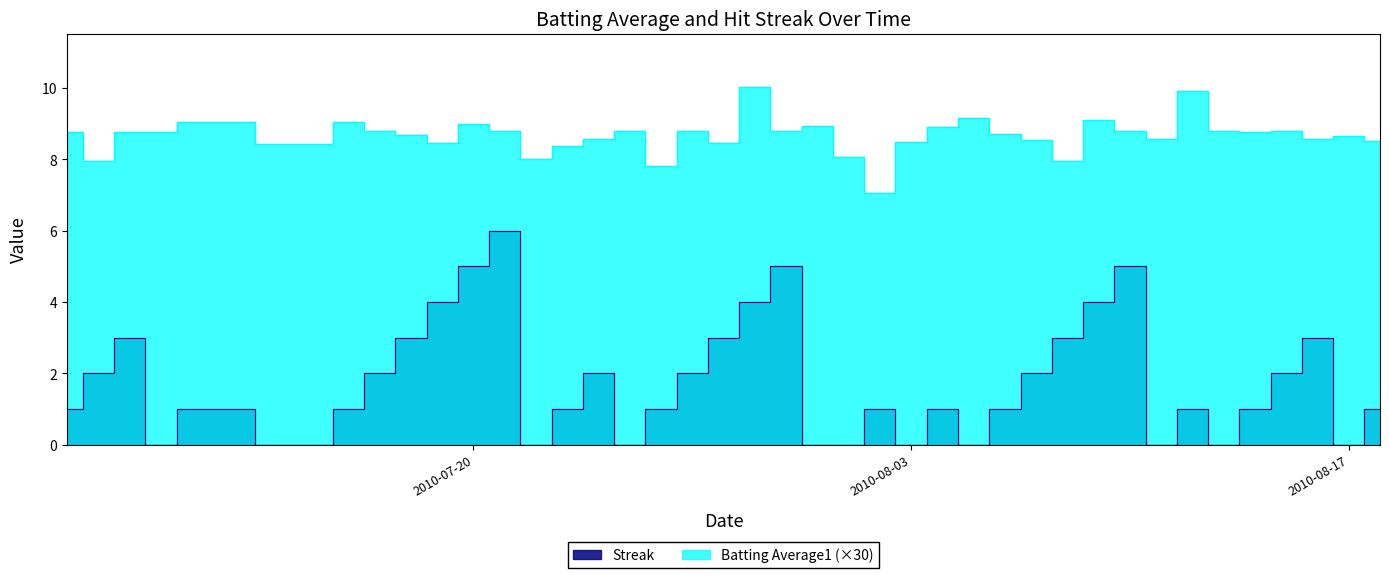

At which category does Streak reach its first local valley?

2010-07-10